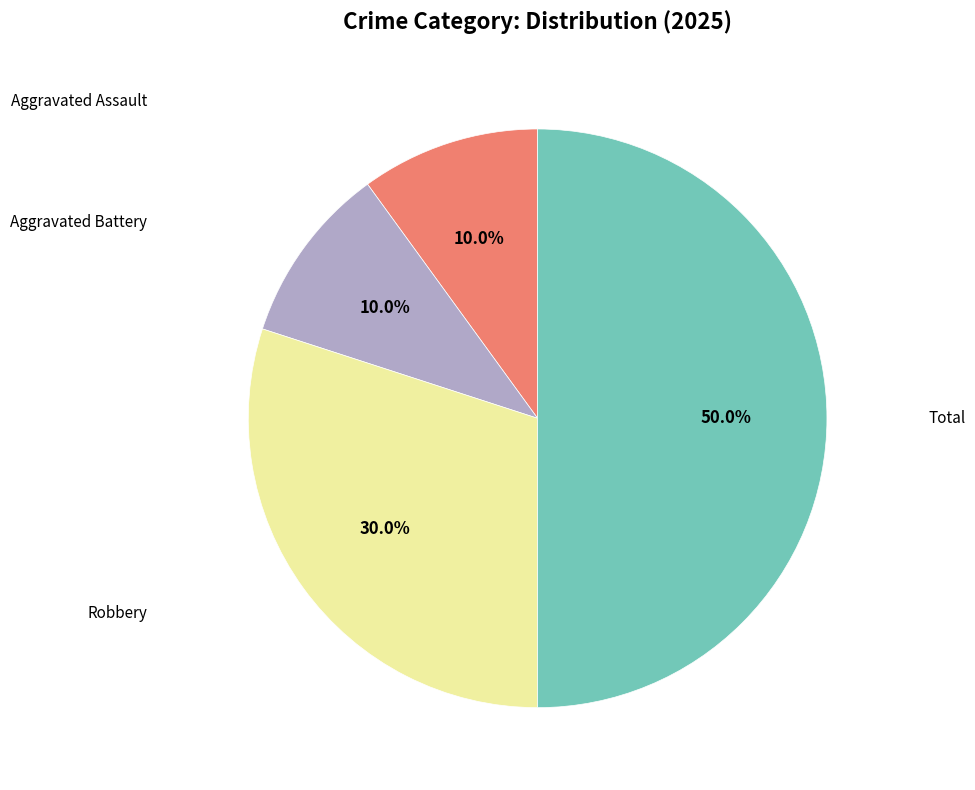

Does any single category account for the majority?

No